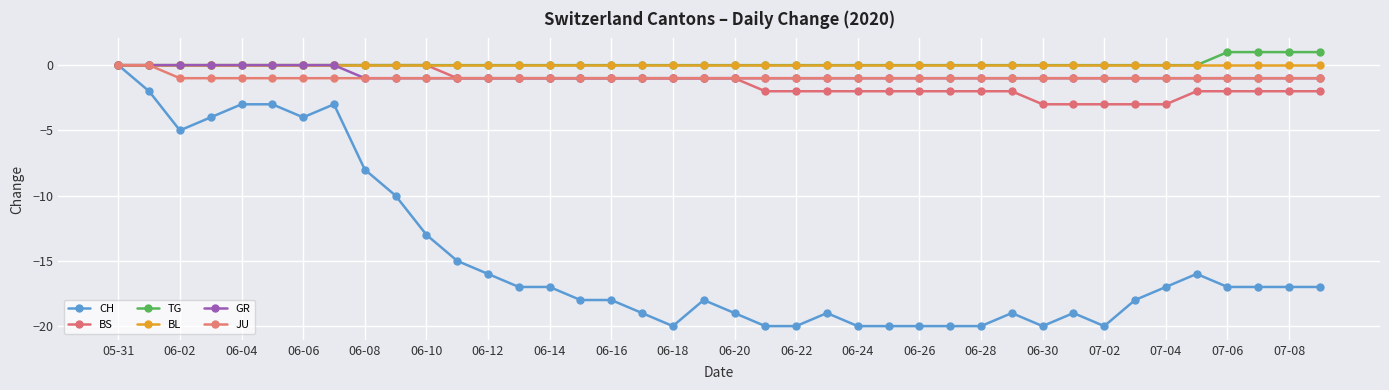

True or false: TG and BS intersect in this chart.

False